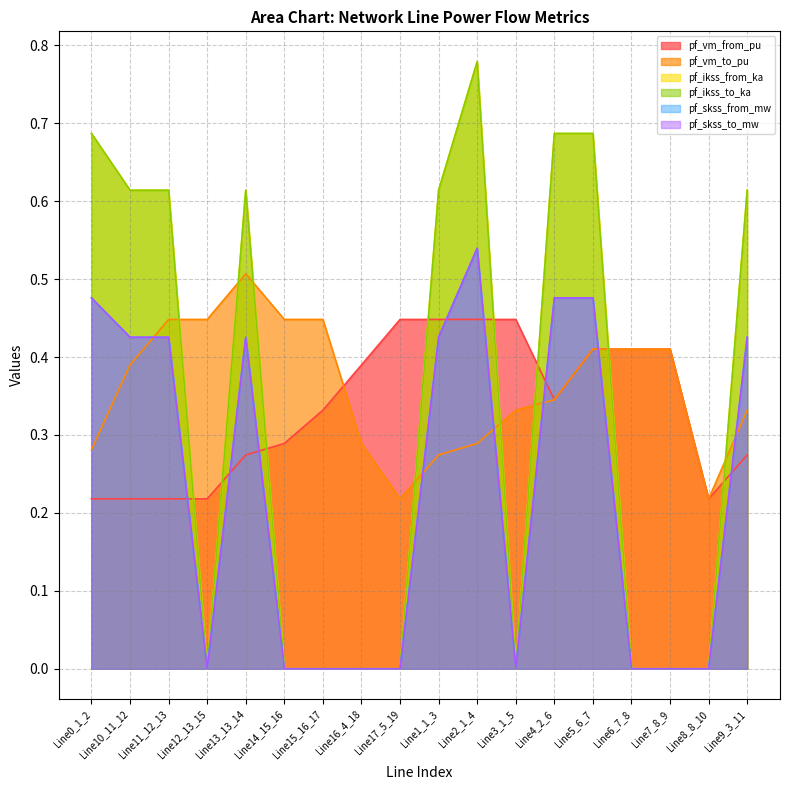

Which has a higher value, Line3_1_5 or Line7_8_9?

Line3_1_5